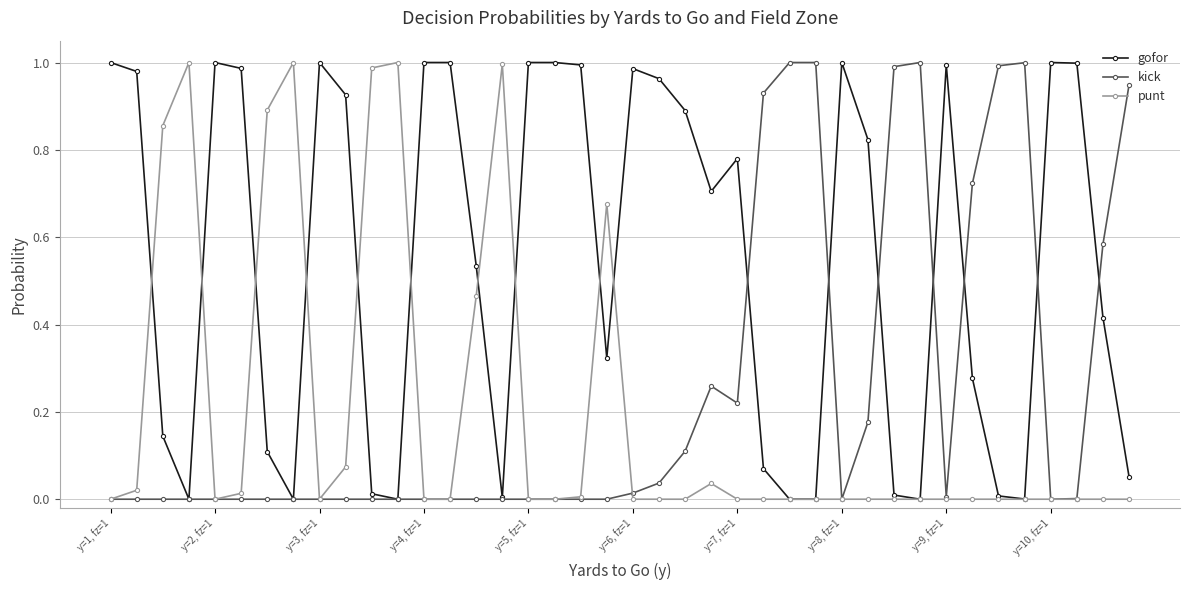

In punt, how many points are higher than both neighbors (excluding endpoints)?

6